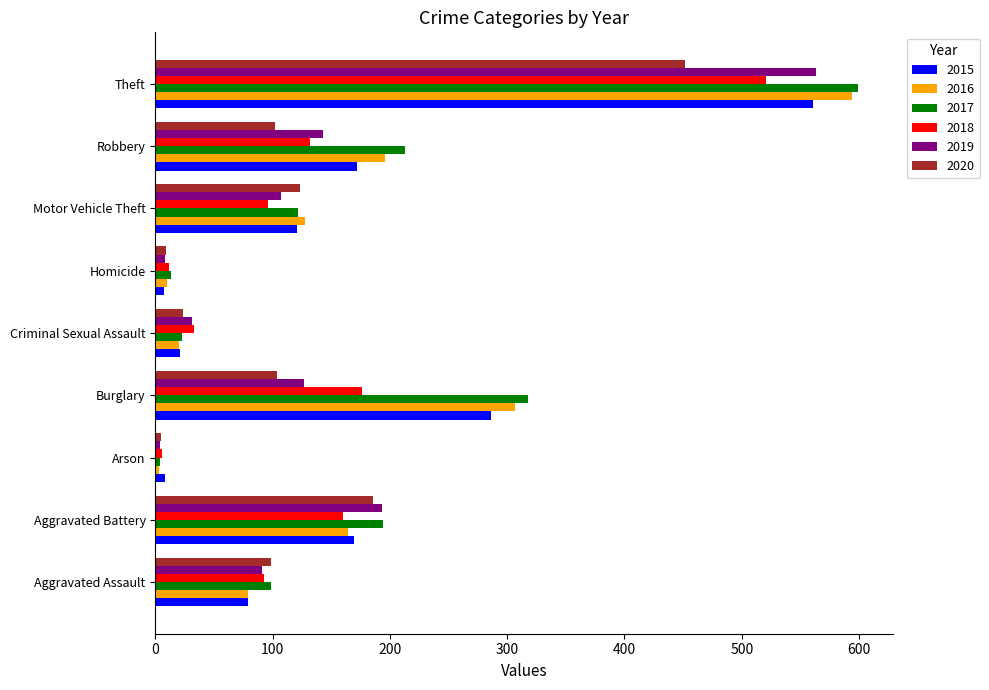

What is the lowest value of the 2016 series?

3